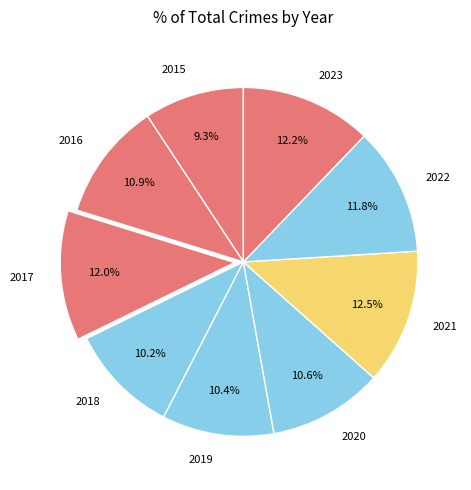

Is it true that 2021 is 5% of the pie?

False